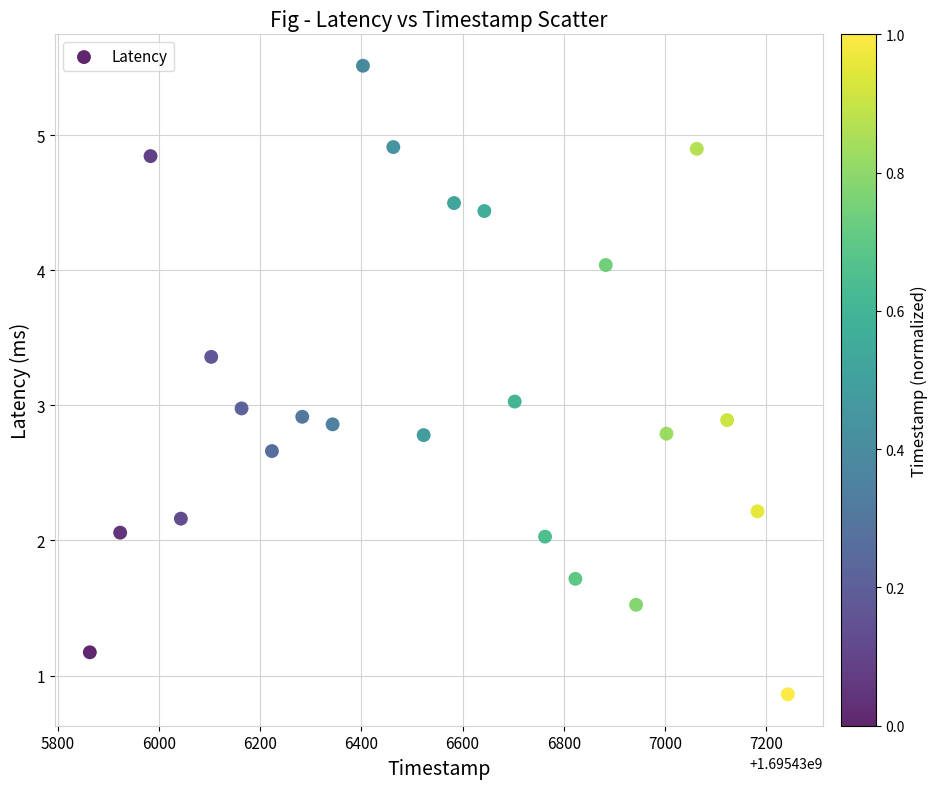

What is the range of Y values (max minus min)?

4.7